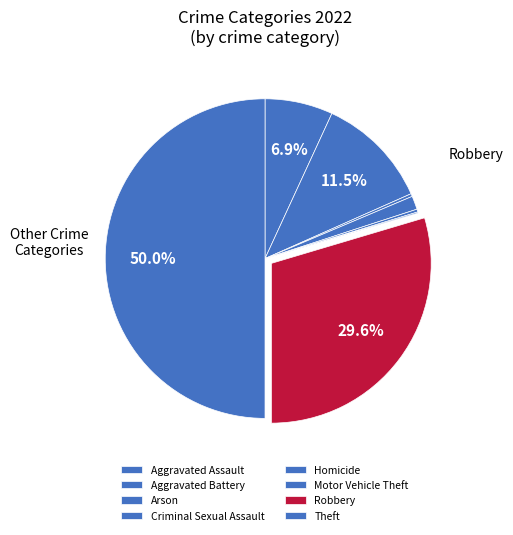

To the nearest percent, what is the difference between the largest and smallest slice percentages?

50%